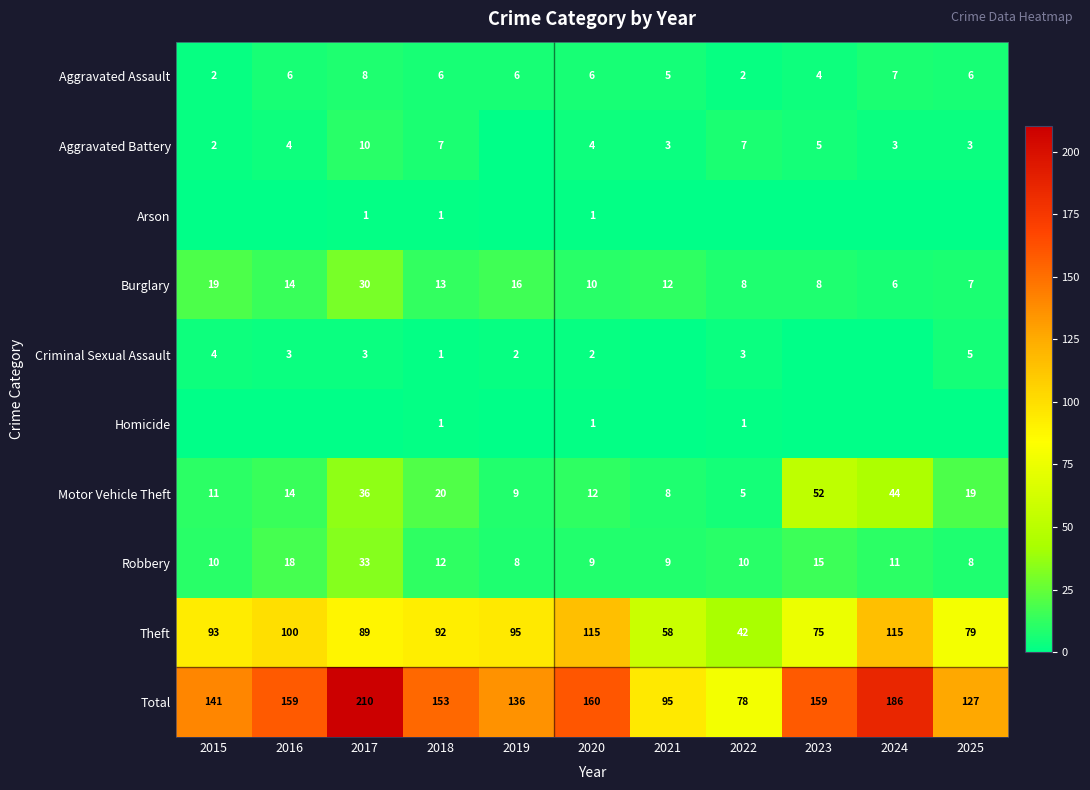

Where is Theft nearest to the value 78?

2025